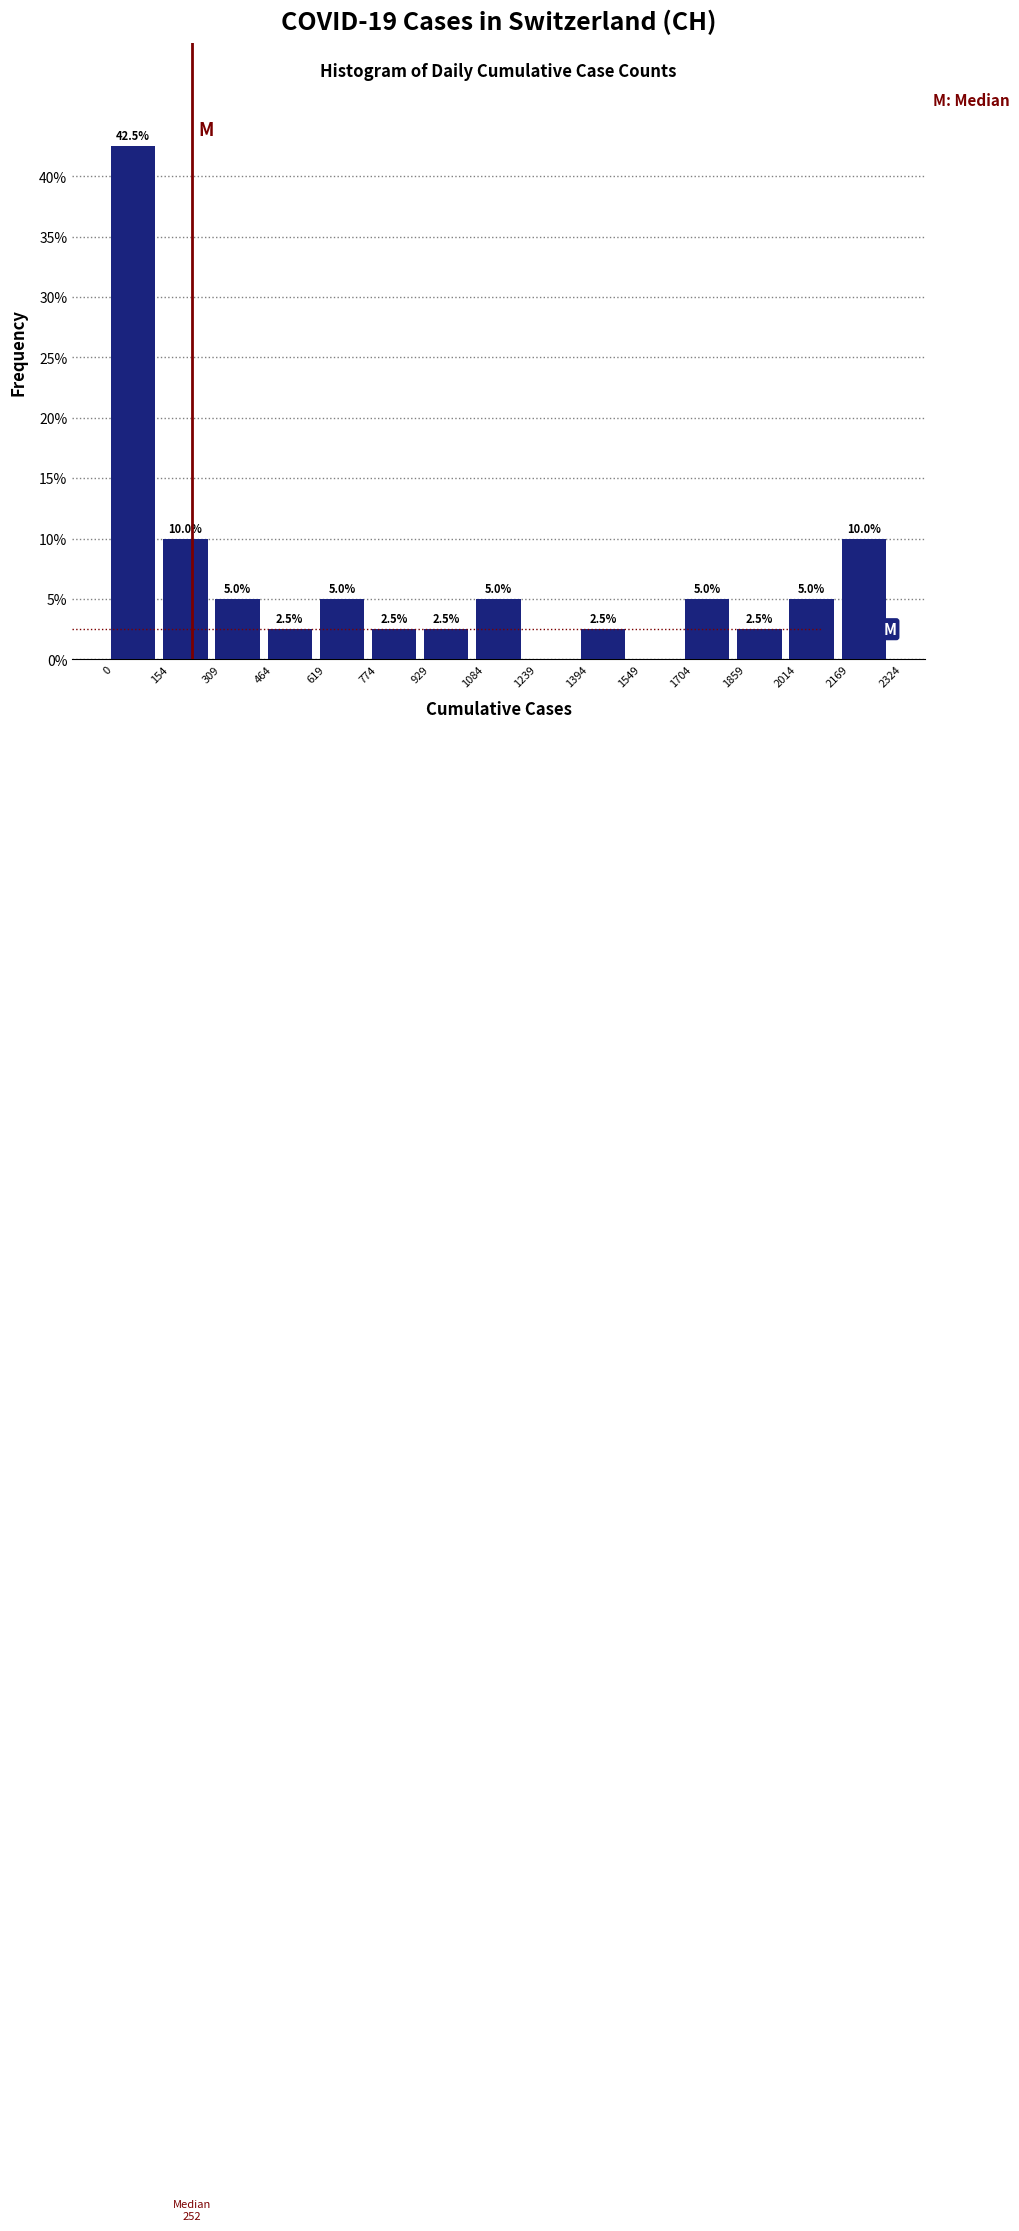

Which range on the x-axis has the tallest bar?

0 to 154